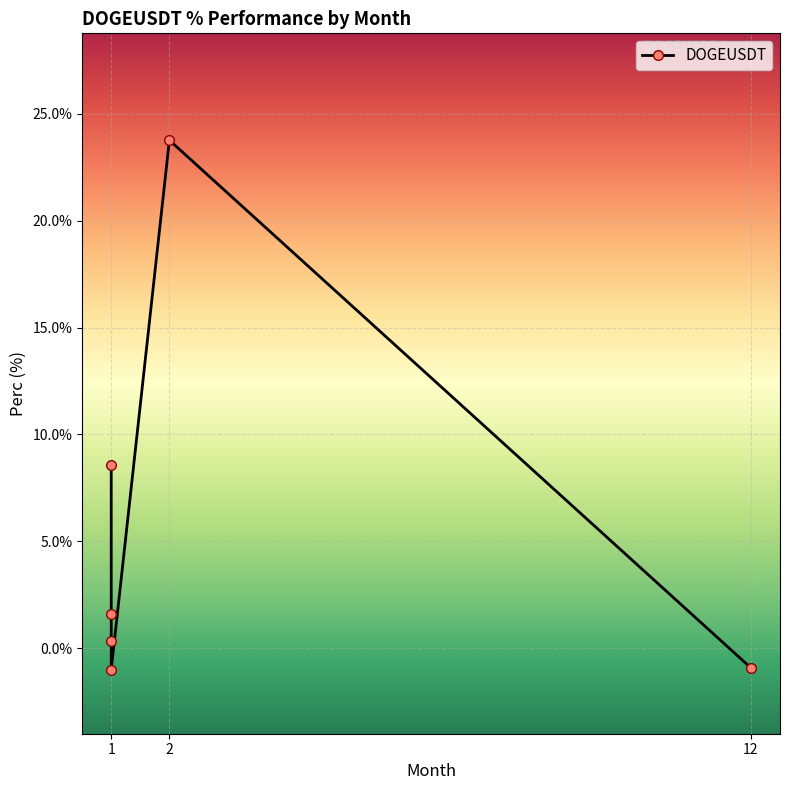

Where does the data first go above 1?

1